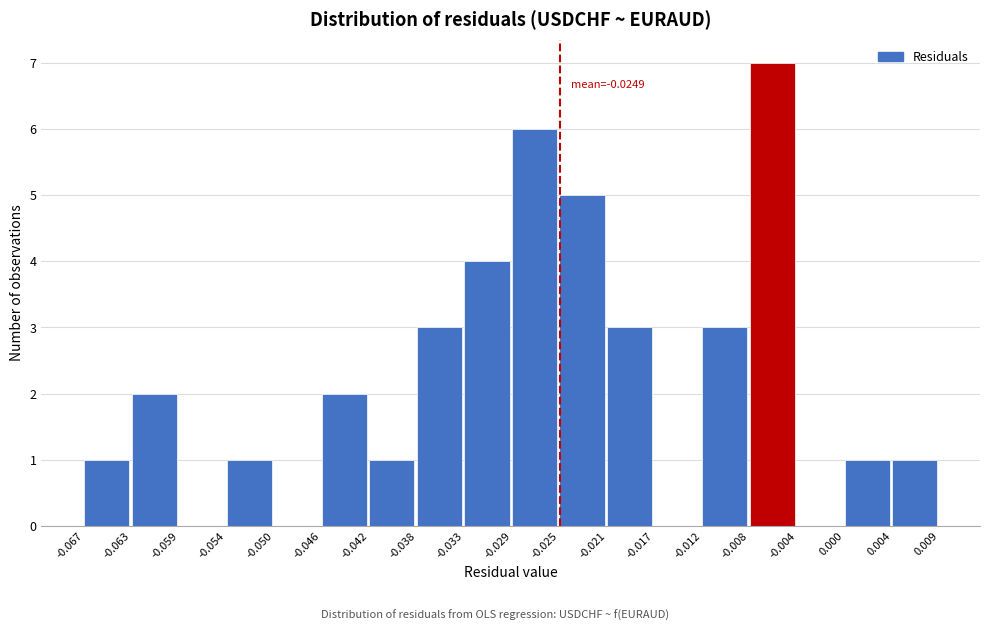

Which range on the x-axis has the tallest bar?

-0.008 to -0.004